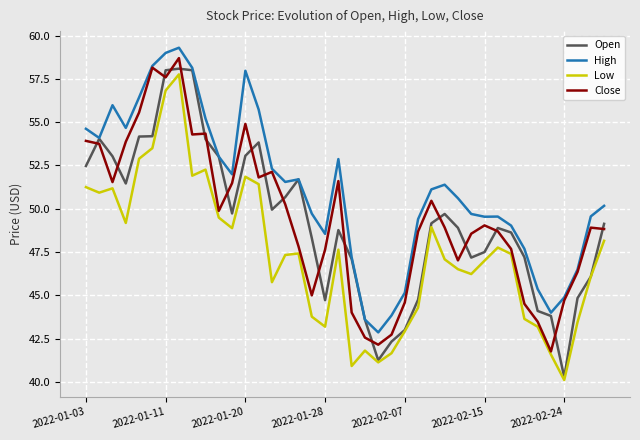

What is the highest value of the High series?

59.3